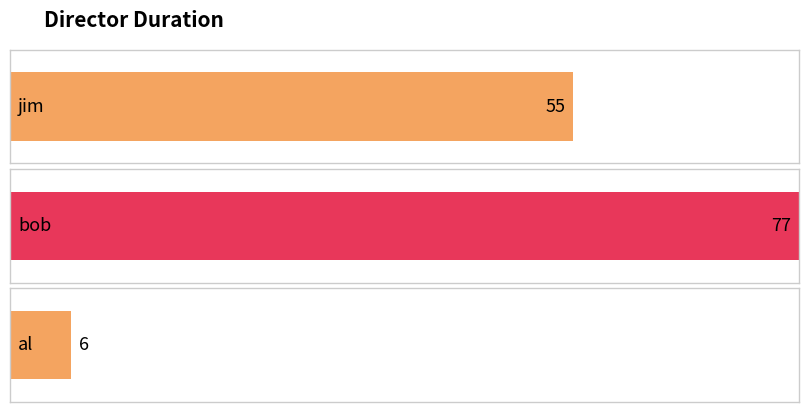

What is the sum of all values?

138